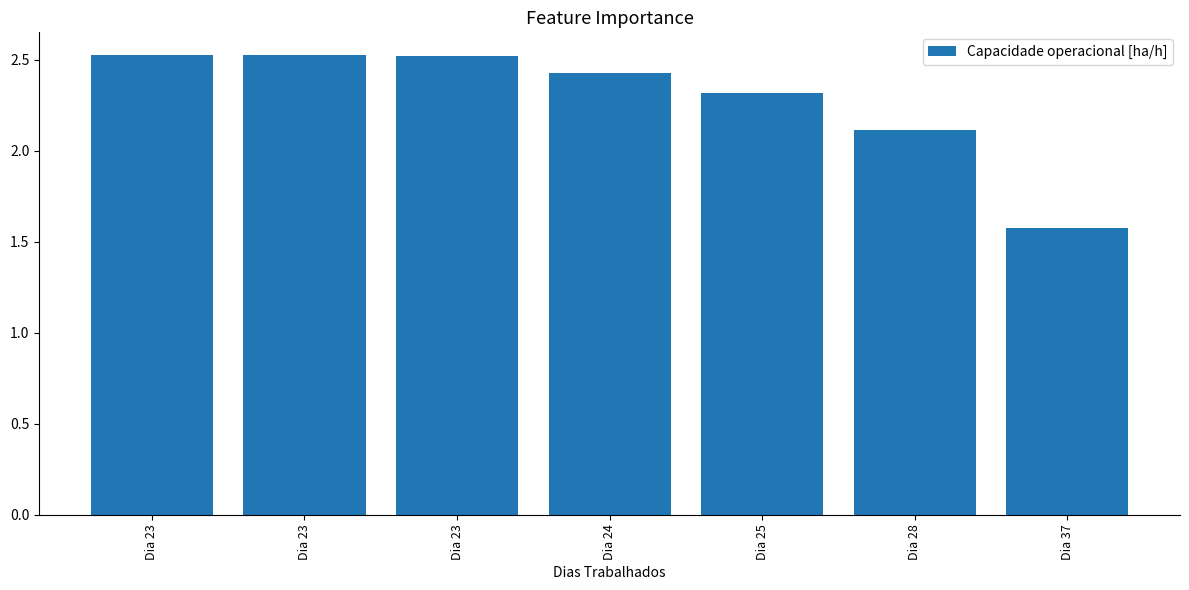

Which category has the highest value across all series?

Dia 23